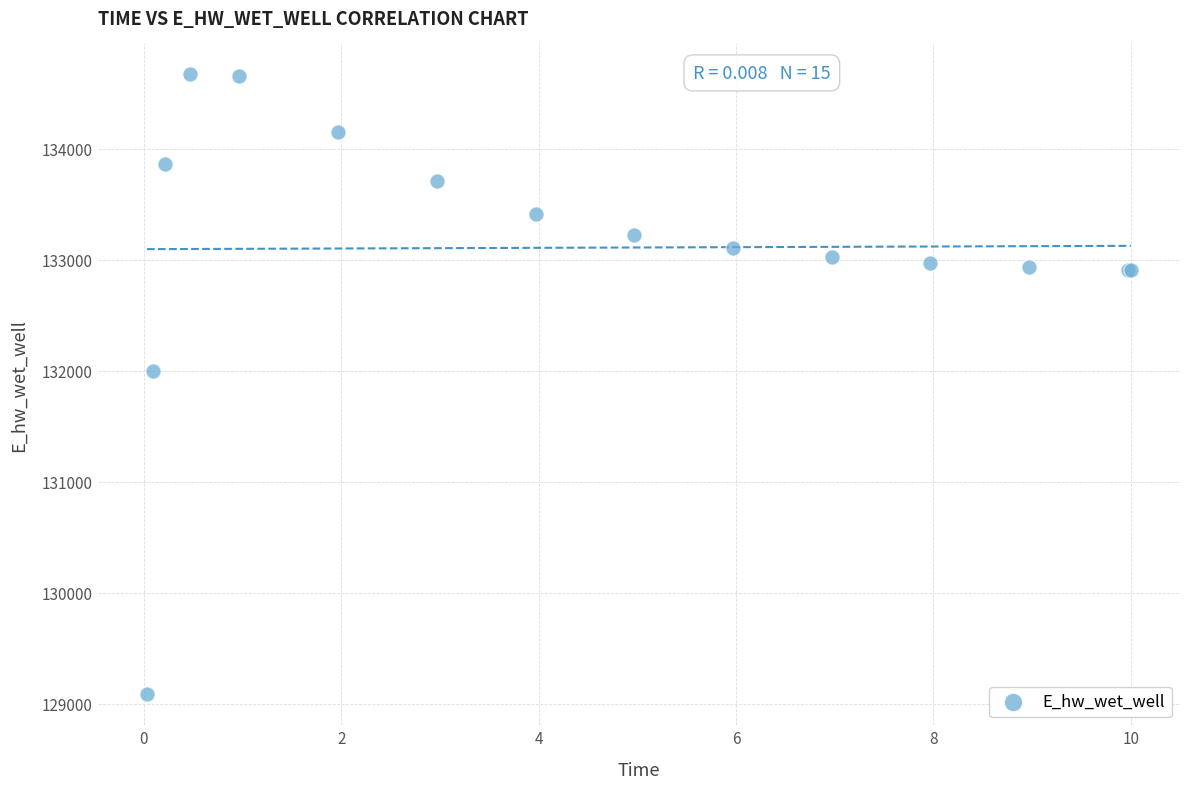

What Y value in the scatter plot is closest to 131876?

131998.3